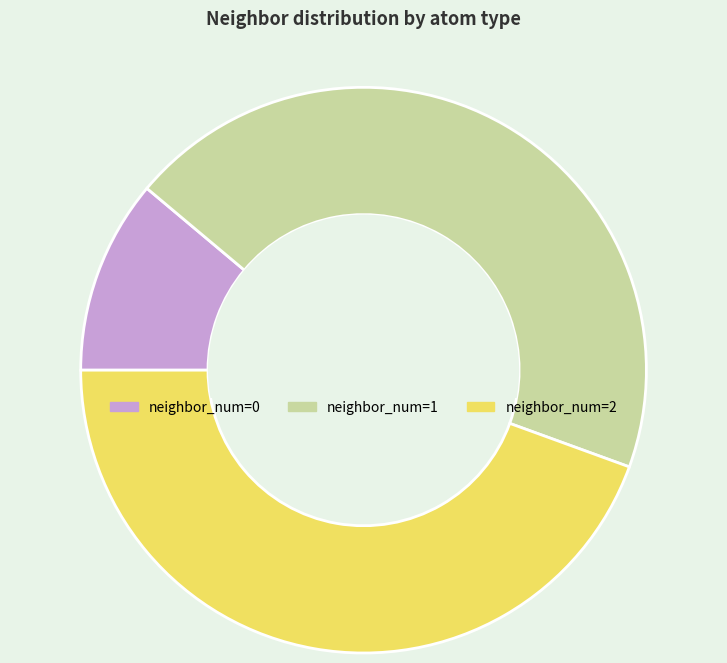

Does neighbor_num=1 represent more than half of the total?

No